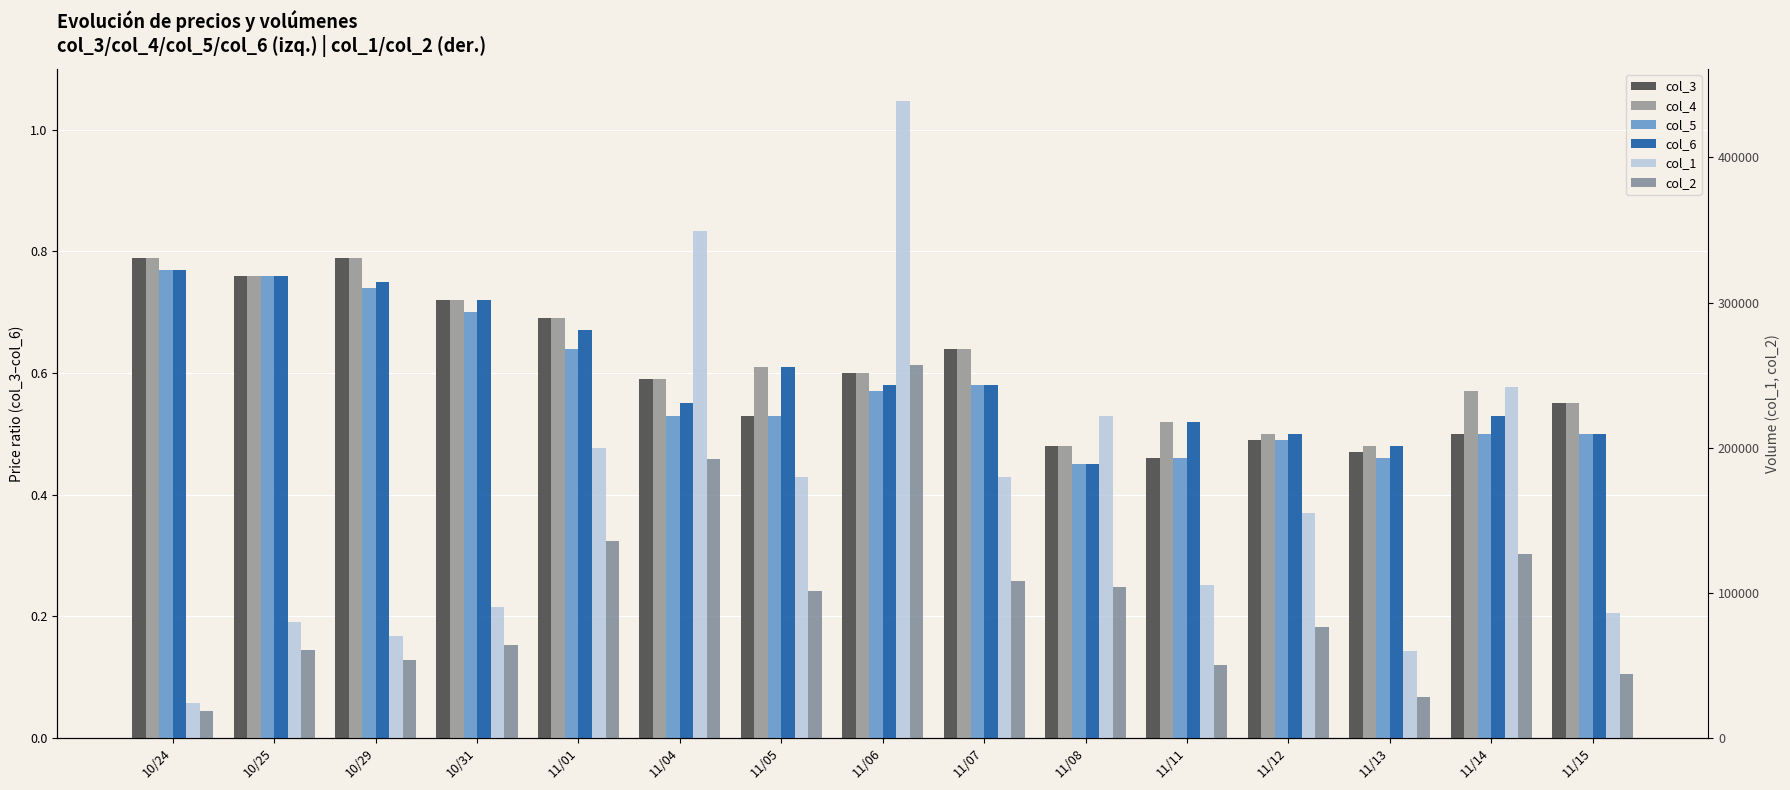

The col_3 series shows 0.9 at 11/07. True or false?

False